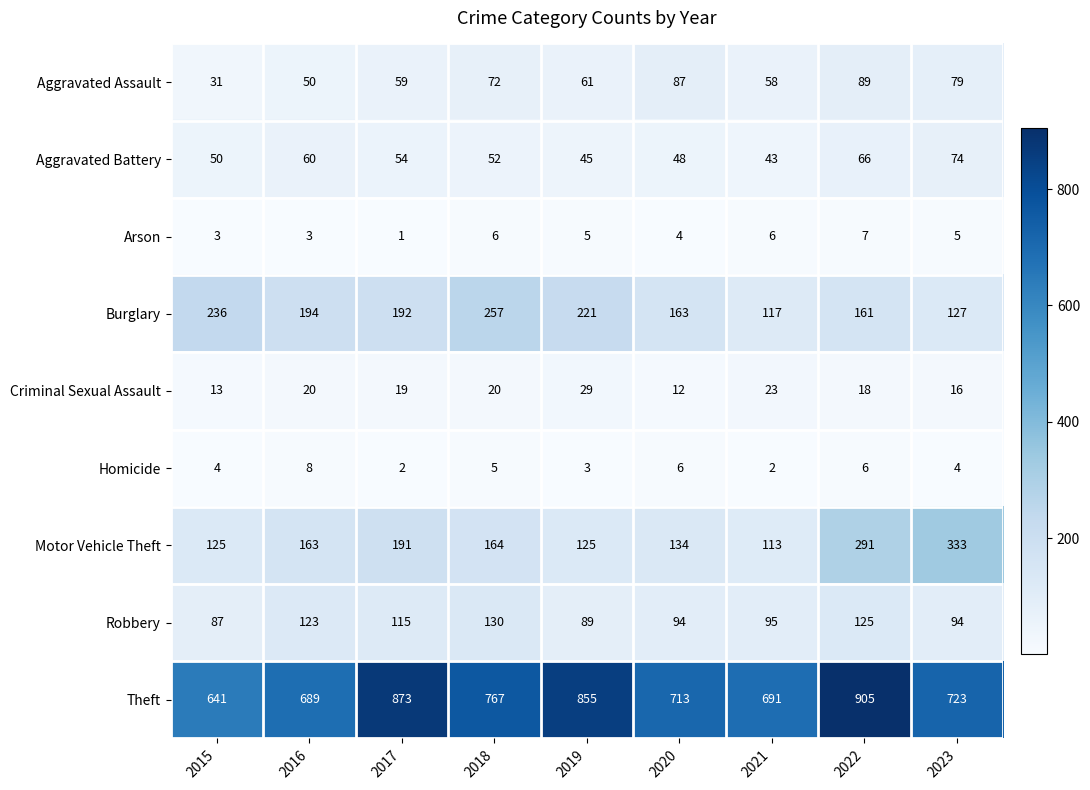

Where is Burglary nearest to the value 187?

2017